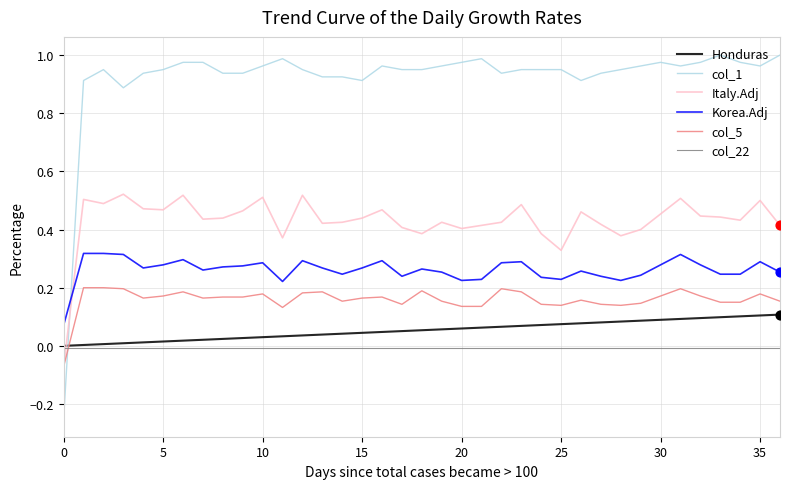

Which series has the largest total across all categories?

col_1